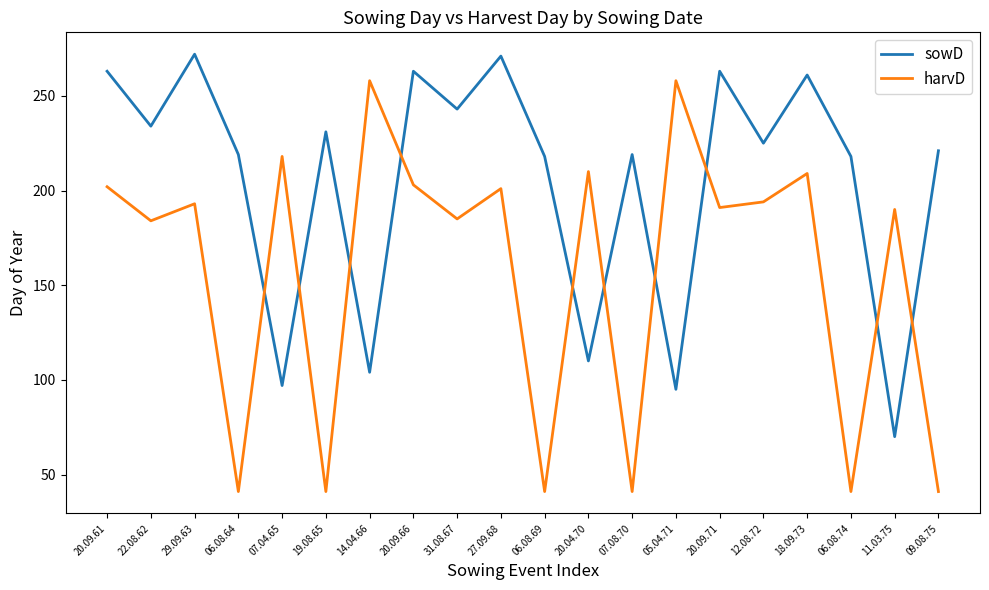

Does the chart display data point markers on the line(s)?

No